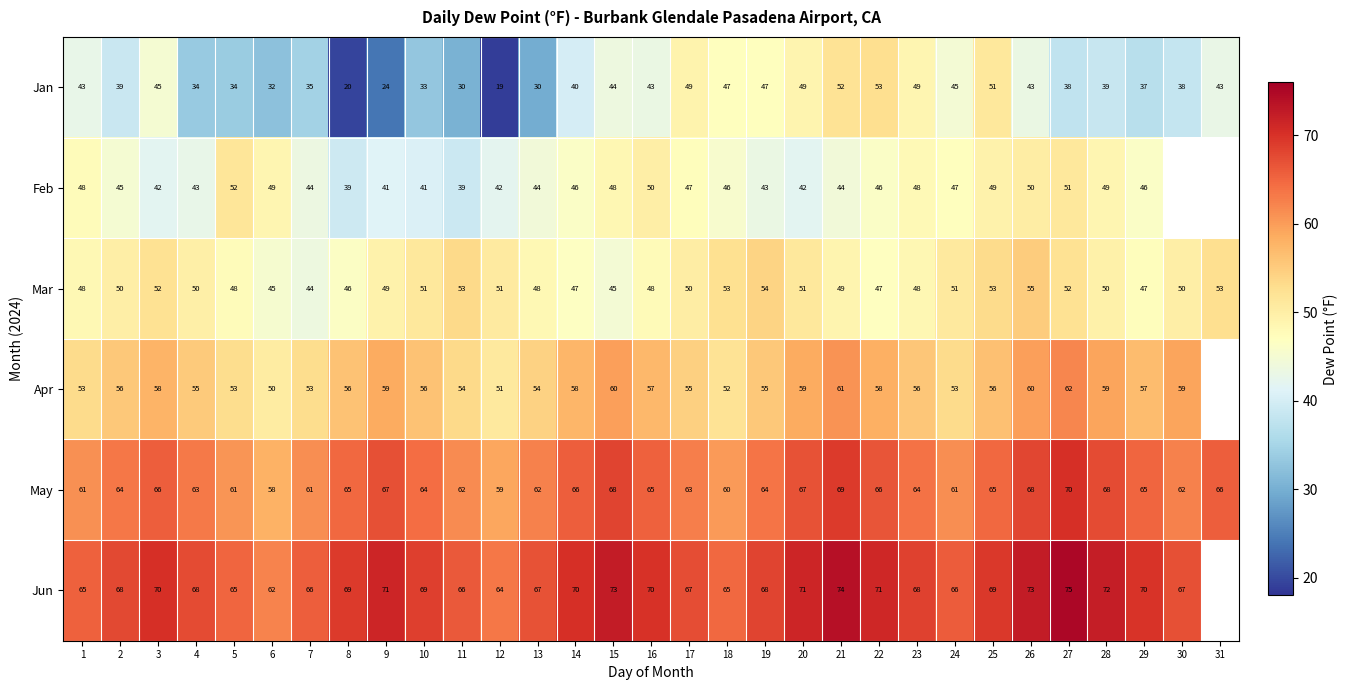

What is the spread (max minus min) of values at 28?

33.0